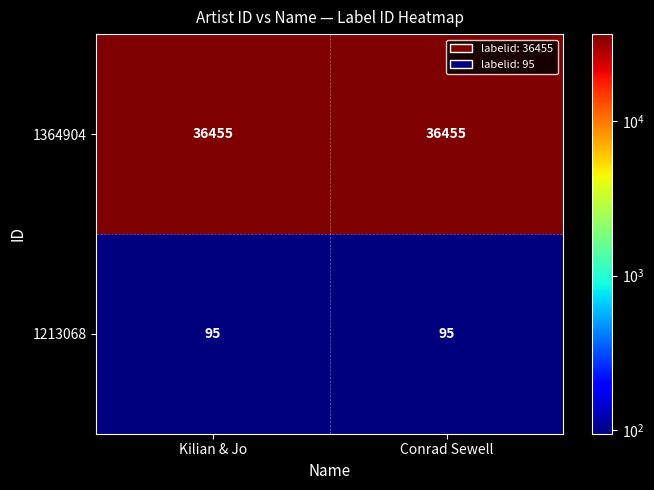

Which series has the largest total across all categories?

1364904